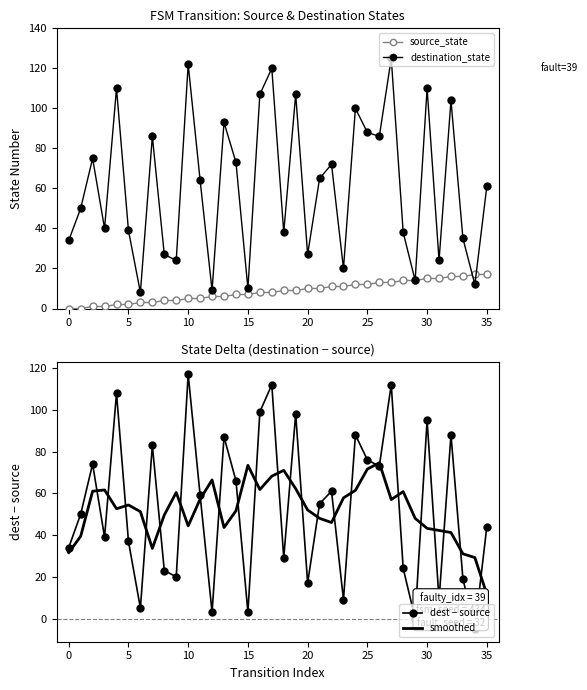

How many interior local peaks does the destination_state series have?

12